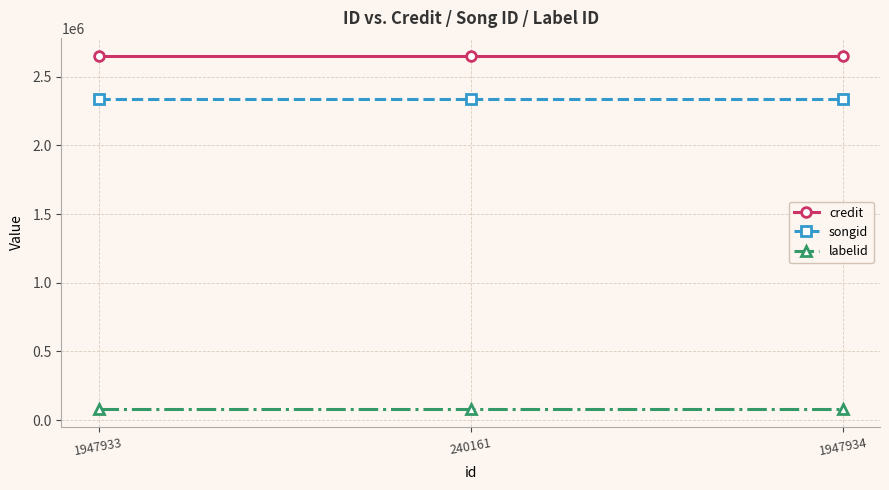

What are all the series names shown in the legend?

credit, songid, labelid